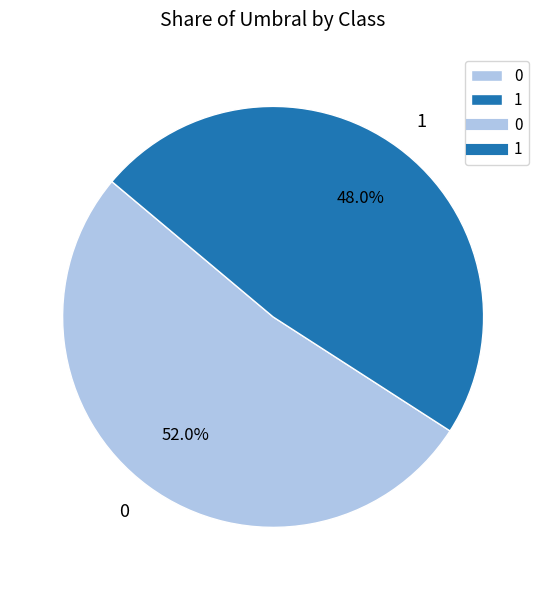

Combined, what portion of the pie is 0 and 1?

100.0%